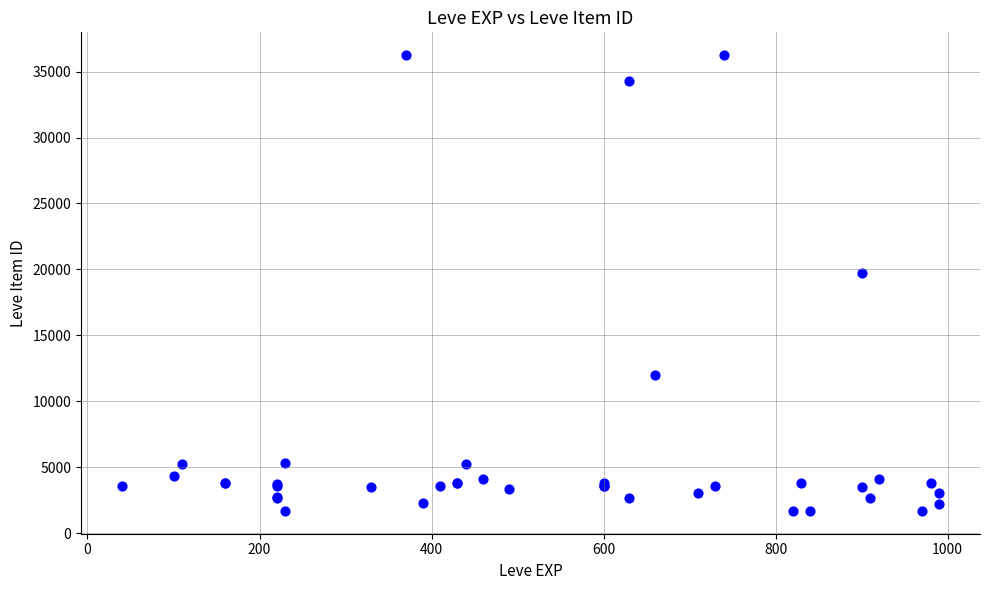

What Y value in the scatter plot is closest to 18967?

19744